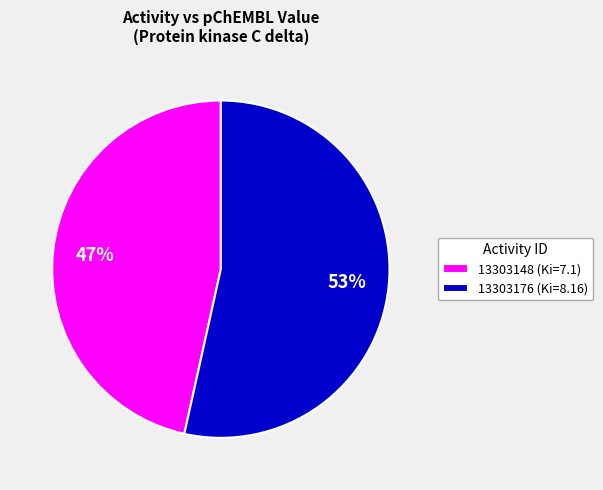

The 13303148 slice represents 47% of the pie. True or false?

True